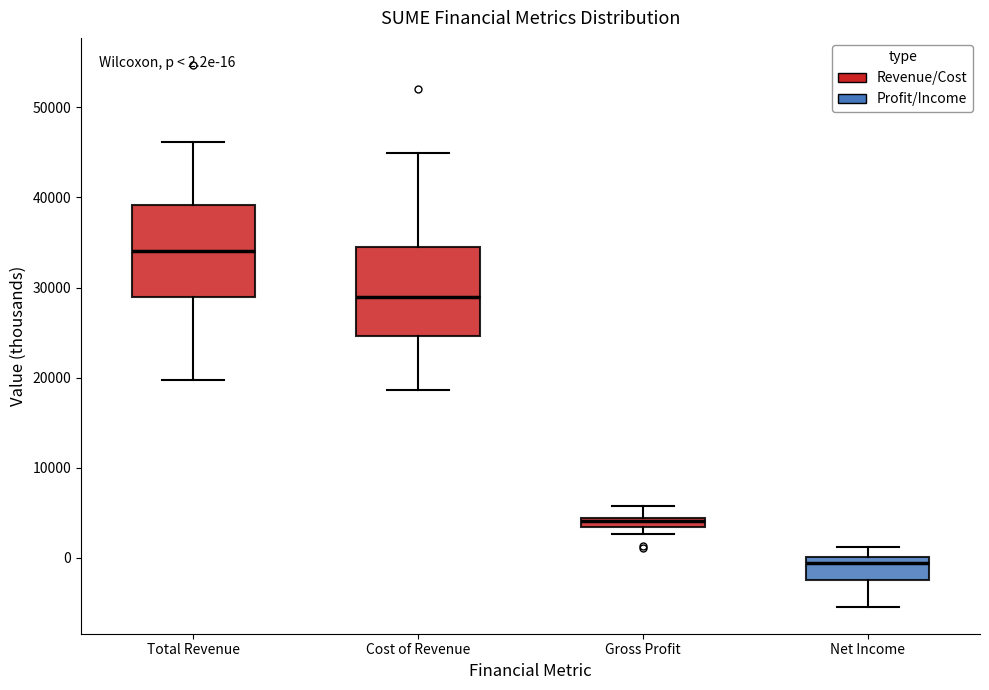

Which box has the lowest median line?

Net Income